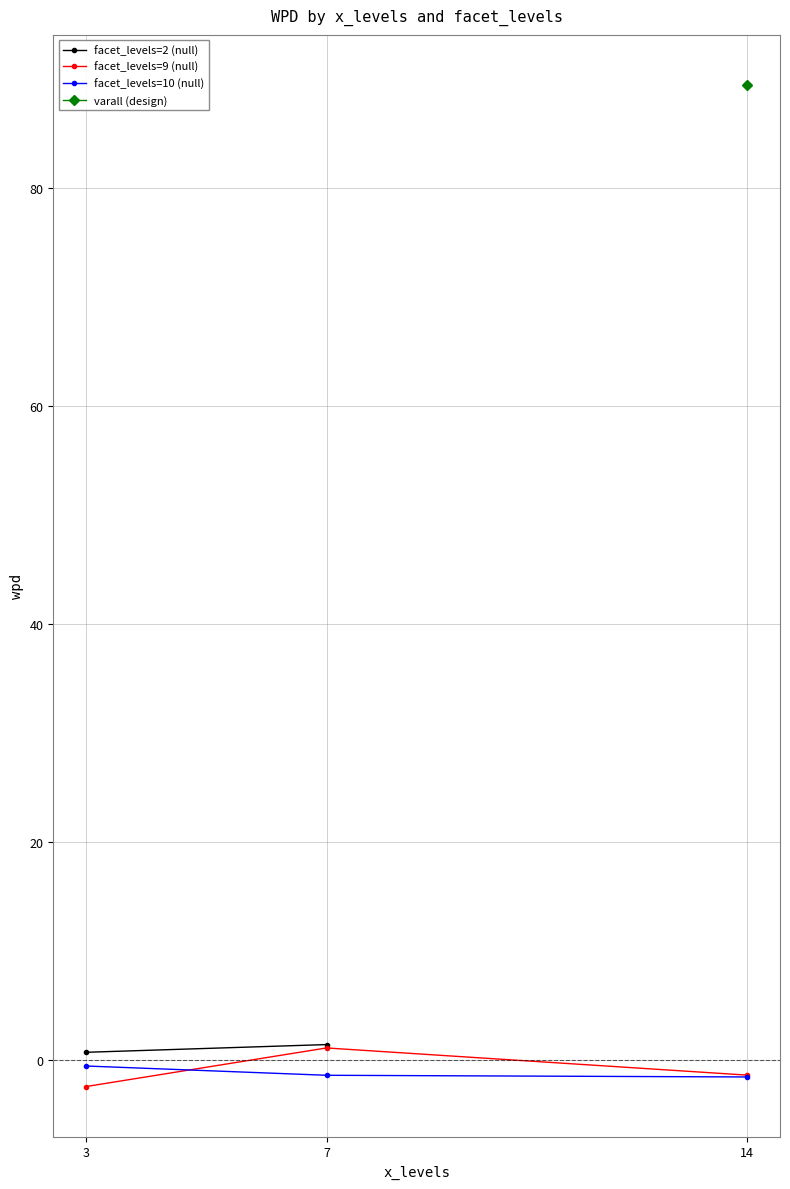

What is the maximum value shown in the chart?

89.5